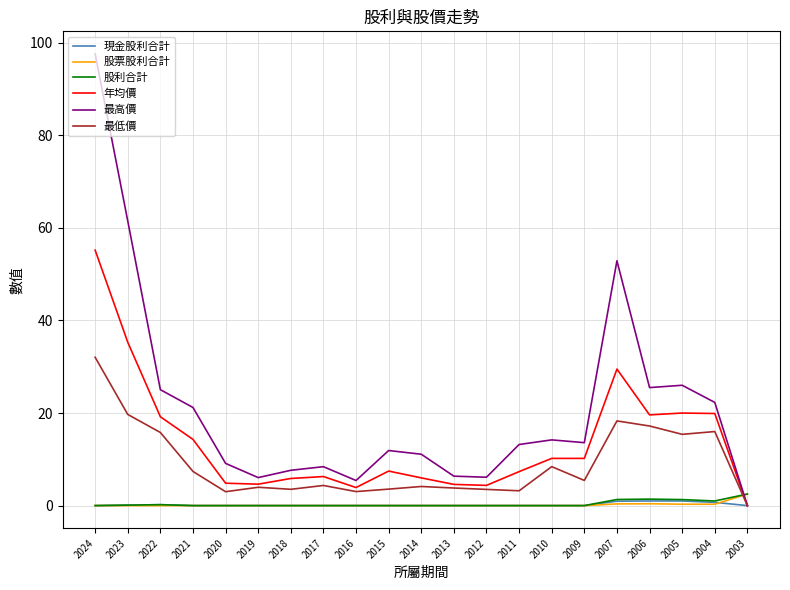

The value of 最低價 at 2019 is 4.0. True or false?

True